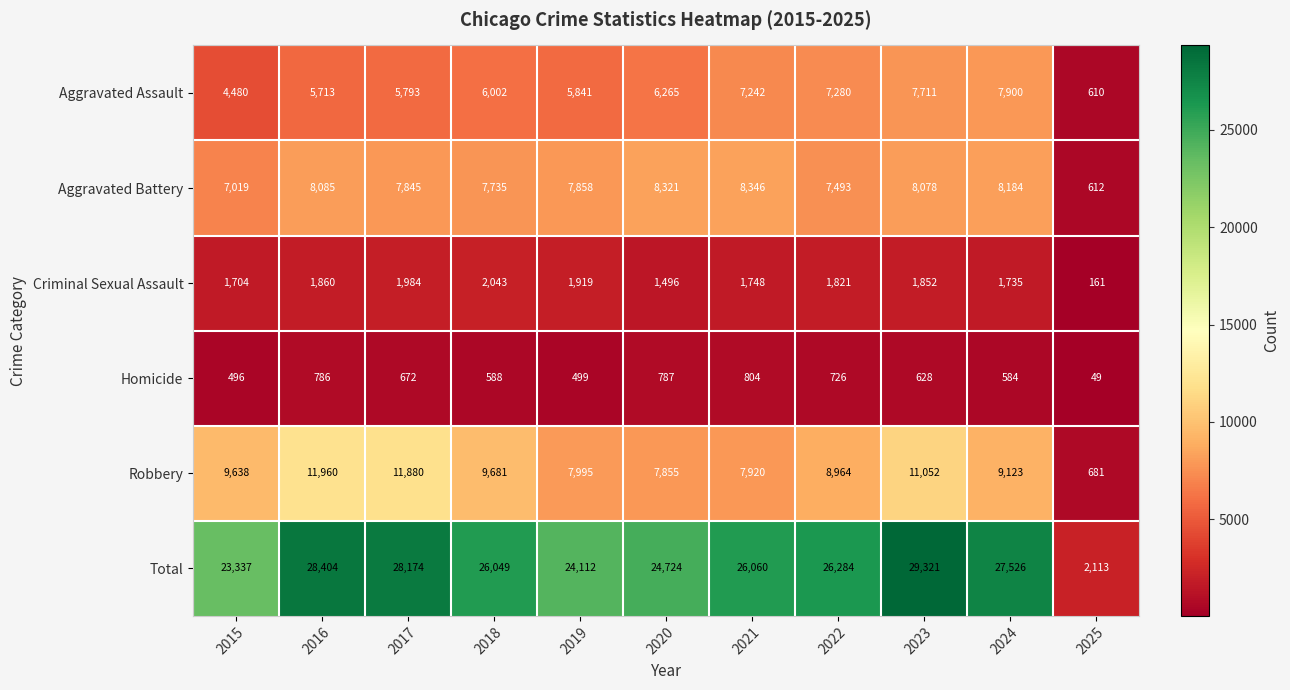

Which series has the widest spread of values?

Total